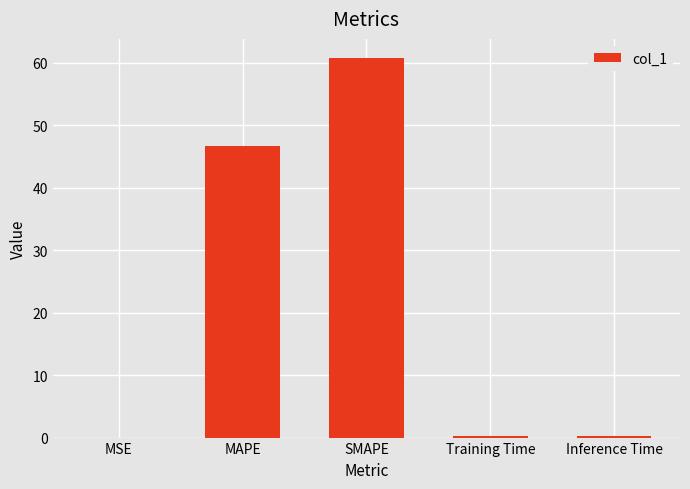

What is the sum of all values?

107.8